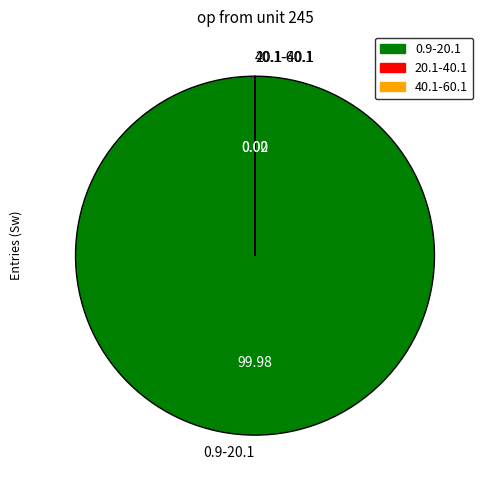

Is there a majority slice in this chart?

Yes